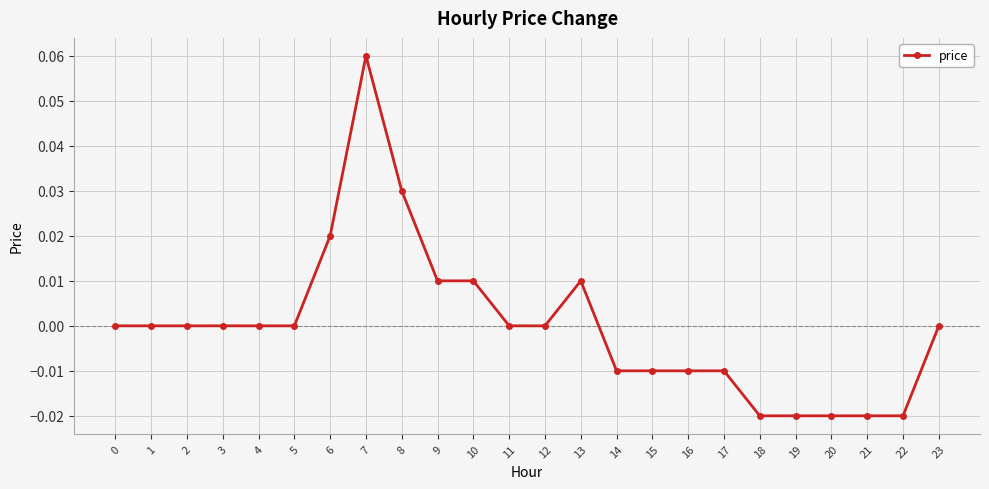

Is it true that the value at 23 is 0.0?

True